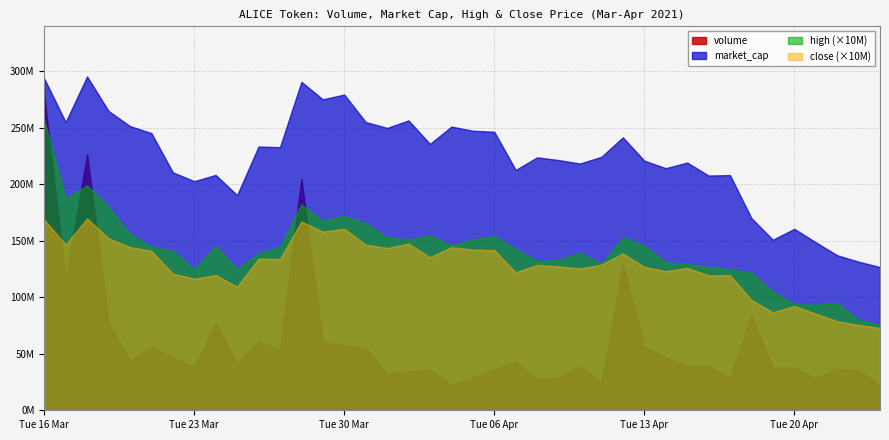

Reading right to left, list all the values displayed in this chart.

volume: 24/04/2021=22692455.7	23/04/2021=35405554.0	22/04/2021=37050180.7	21/04/2021=28363048.0	20/04/2021=37570300.4	19/04/2021=37765790.8	18/04/2021=84120332.6	17/04/2021=28926351.8	16/04/2021=38864193.5	15/04/2021=39406697.8	14/04/2021=46731780.7	13/04/2021=56174636.2	12/04/2021=129347300.1	11/04/2021=24335606.3	10/04/2021=38974168.9	09/04/2021=28788813.8	08/04/2021=27380239.0	07/04/2021=42721258.3	06/04/2021=36442210.9	05/04/2021=28877716.7	04/04/2021=22347920.9	03/04/2021=36089091.2	02/04/2021=34849451.4	01/04/2021=32375973.8	31/03/2021=55081652.1	30/03/2021=57411945.6	29/03/2021=60323311.1	28/03/2021=204913235.9	27/03/2021=53814608.1	26/03/2021=60497508.2	25/03/2021=41160810.7	24/03/2021=77207629.4	23/03/2021=38047392.8	22/03/2021=46681115.4	21/03/2021=56031121.2	20/03/2021=43144482.0	19/03/2021=78427171.1	18/03/2021=226583185.5	17/03/2021=115328379.2	16/03/2021=278462433.9
market_cap: 24/04/2021=126623264.6	23/04/2021=131417935.6	22/04/2021=137105068.9	21/04/2021=148603500.0	20/04/2021=160450326.9	19/04/2021=150802875.9	18/04/2021=169887819.5	17/04/2021=207988496.4	16/04/2021=207605128.4	15/04/2021=219064993.3	14/04/2021=214089339.9	13/04/2021=220785609.1	12/04/2021=241384224.5	11/04/2021=224140867.7	10/04/2021=218241011.7	09/04/2021=221270496.9	08/04/2021=223686139.6	07/04/2021=212519366.7	06/04/2021=246317326.5	05/04/2021=247209641.1	04/04/2021=250891849.1	03/04/2021=235538319.1	02/04/2021=256325619.7	01/04/2021=249712730.6	31/03/2021=254933555.7	30/03/2021=279215835.3	29/03/2021=274986809.3	28/03/2021=290469419.9	27/03/2021=232681194.6	26/03/2021=233252801.7	25/03/2021=190268314.0	24/03/2021=208133074.8	23/03/2021=202606492.0	22/03/2021=210442922.7	21/03/2021=245140546.7	20/03/2021=251329324.6	19/03/2021=264732674.2	18/03/2021=295253084.3	17/03/2021=254888550.1	16/03/2021=293398732.0
high: 24/04/2021=7.5	23/04/2021=8.0	22/04/2021=9.5	21/04/2021=9.3	20/04/2021=9.4	19/04/2021=10.5	18/04/2021=12.2	17/04/2021=12.5	16/04/2021=12.7	15/04/2021=12.9	14/04/2021=13.1	13/04/2021=14.6	12/04/2021=15.3	11/04/2021=12.9	10/04/2021=13.9	09/04/2021=13.3	08/04/2021=13.2	07/04/2021=14.3	06/04/2021=15.4	05/04/2021=15.1	04/04/2021=14.6	03/04/2021=15.5	02/04/2021=15.1	01/04/2021=15.3	31/03/2021=16.5	30/03/2021=17.2	29/03/2021=16.8	28/03/2021=18.2	27/03/2021=14.5	26/03/2021=13.9	25/03/2021=12.5	24/03/2021=14.5	23/03/2021=12.4	22/03/2021=14.1	21/03/2021=14.4	20/03/2021=15.6	19/03/2021=18.0	18/03/2021=19.9	17/03/2021=18.8	16/03/2021=25.6
close: 24/04/2021=7.3	23/04/2021=7.5	22/04/2021=7.9	21/04/2021=8.5	20/04/2021=9.2	19/04/2021=8.7	18/04/2021=9.8	17/04/2021=11.9	16/04/2021=11.9	15/04/2021=12.6	14/04/2021=12.3	13/04/2021=12.7	12/04/2021=13.9	11/04/2021=12.9	10/04/2021=12.5	09/04/2021=12.7	08/04/2021=12.9	07/04/2021=12.2	06/04/2021=14.2	05/04/2021=14.2	04/04/2021=14.4	03/04/2021=13.5	02/04/2021=14.7	01/04/2021=14.3	31/03/2021=14.7	30/03/2021=16.1	29/03/2021=15.8	28/03/2021=16.7	27/03/2021=13.4	26/03/2021=13.4	25/03/2021=10.9	24/03/2021=12.0	23/03/2021=11.6	22/03/2021=12.1	21/03/2021=14.1	20/03/2021=14.4	19/03/2021=15.2	18/03/2021=17.0	17/03/2021=14.7	16/03/2021=16.9